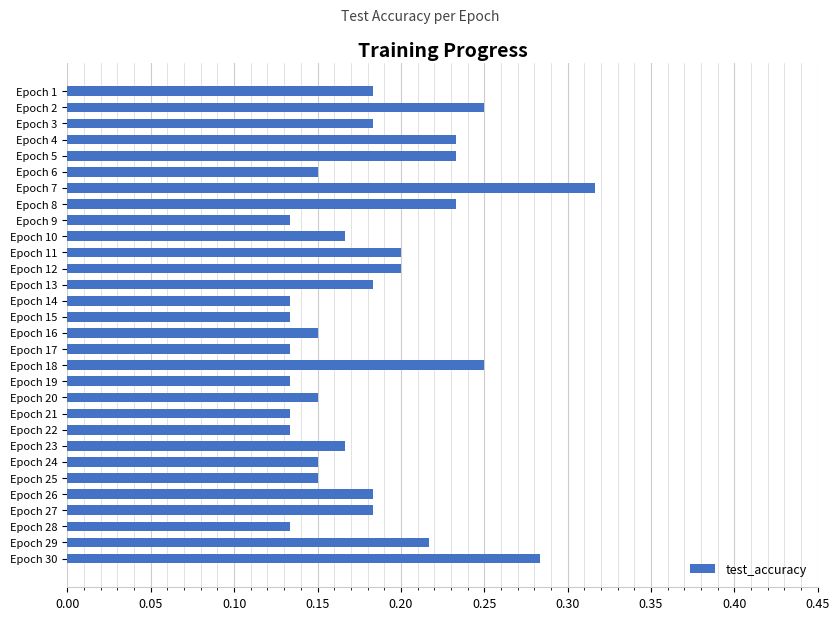

True or false: the data shows 0.2 at Epoch 30.

False